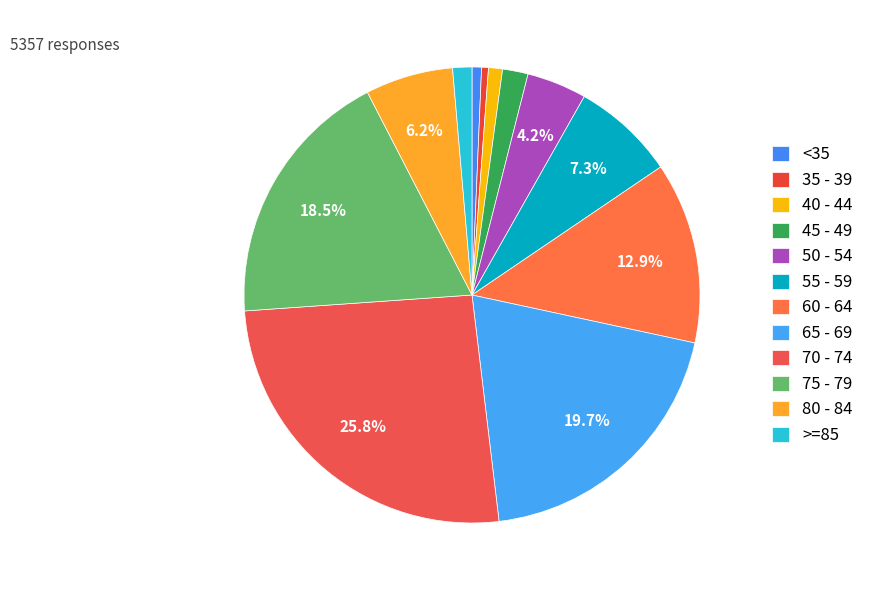

True or false: 80 - 84 accounts for 1% of the total.

False